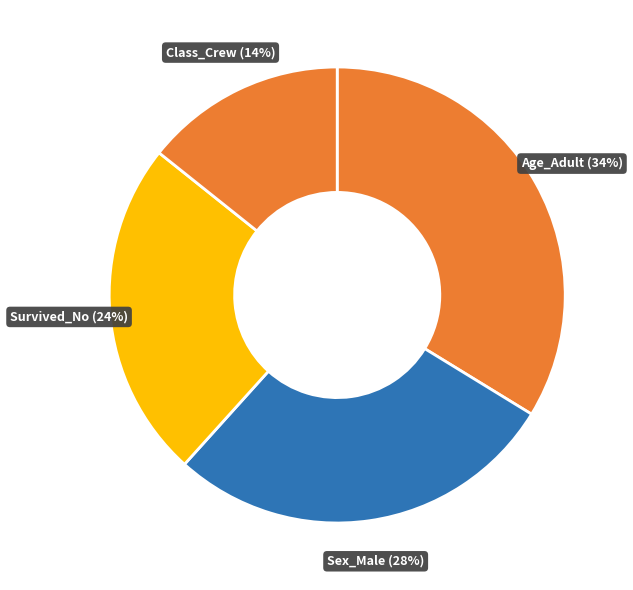

How many slices are in this pie chart?

4